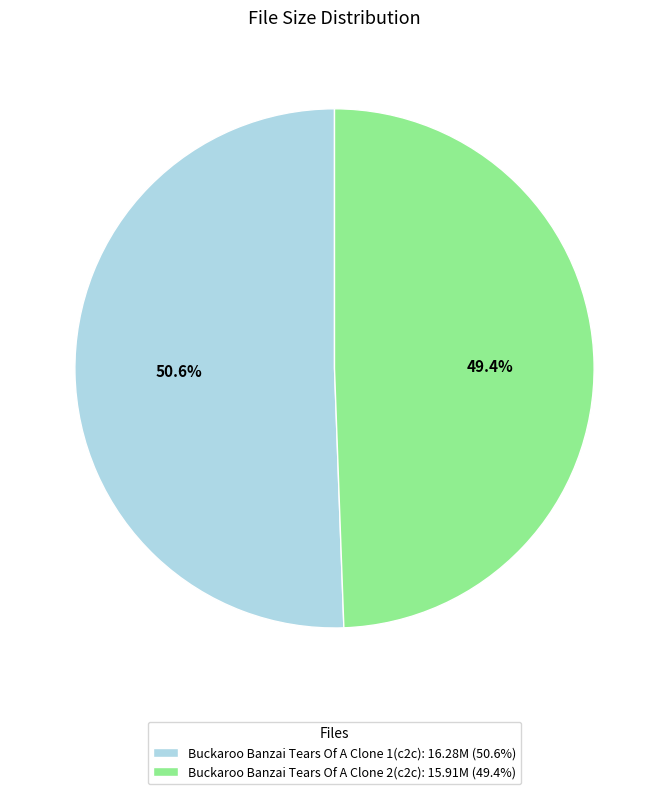

Combined, do Buckaroo Banzai Tears Of A Clone 2(c2c) and Buckaroo Banzai Tears Of A Clone 1(c2c) account for over 50%?

Yes